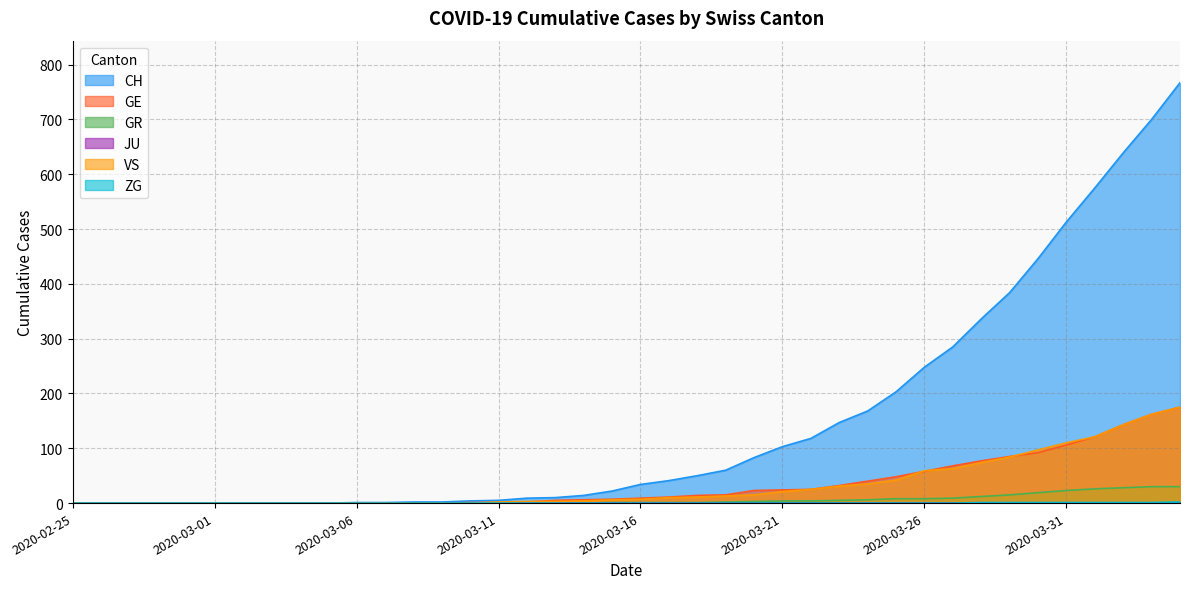

What is the sum of the GE values at 2020-03-26 and 2020-03-24?

98